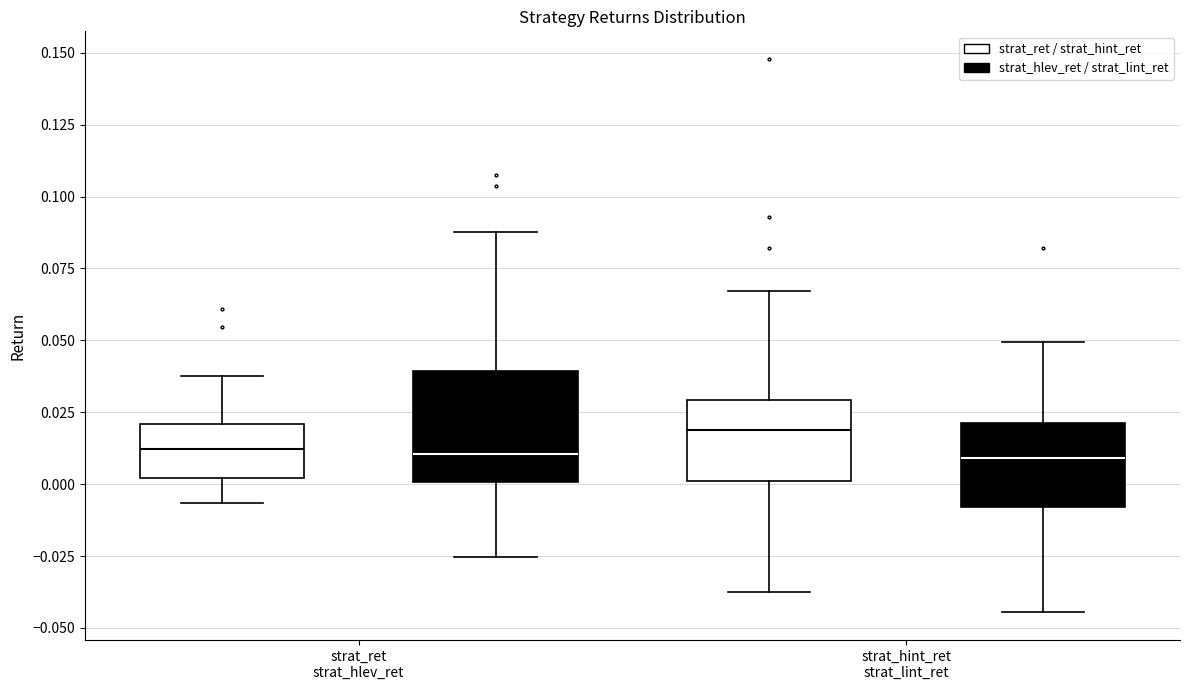

Which box is the tallest, from its lower edge to its upper edge?

strat_ret strat_hlev_ret (strat_hlev_ret / strat_lint_ret)